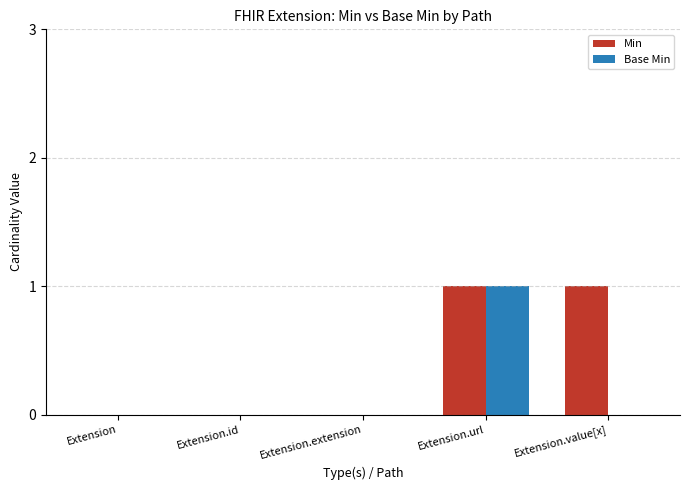

Is the value of Base Min at Extension.id greater than the value of Min at Extension.value[x]?

No